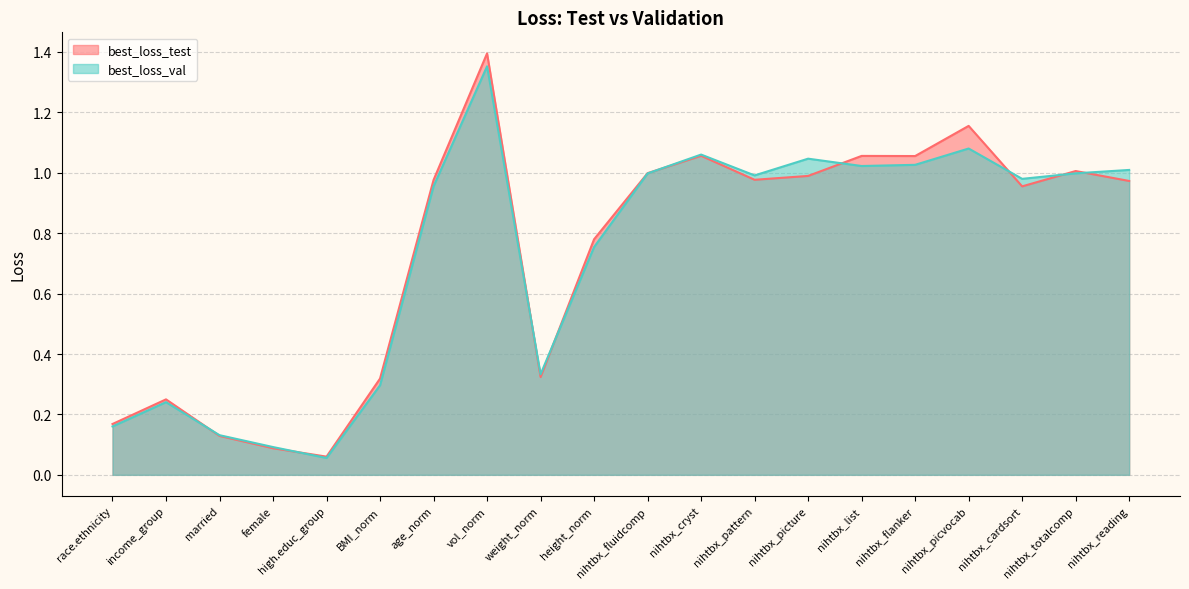

Which series changed the most between nihtbx_list and nihtbx_reading?

best_loss_test